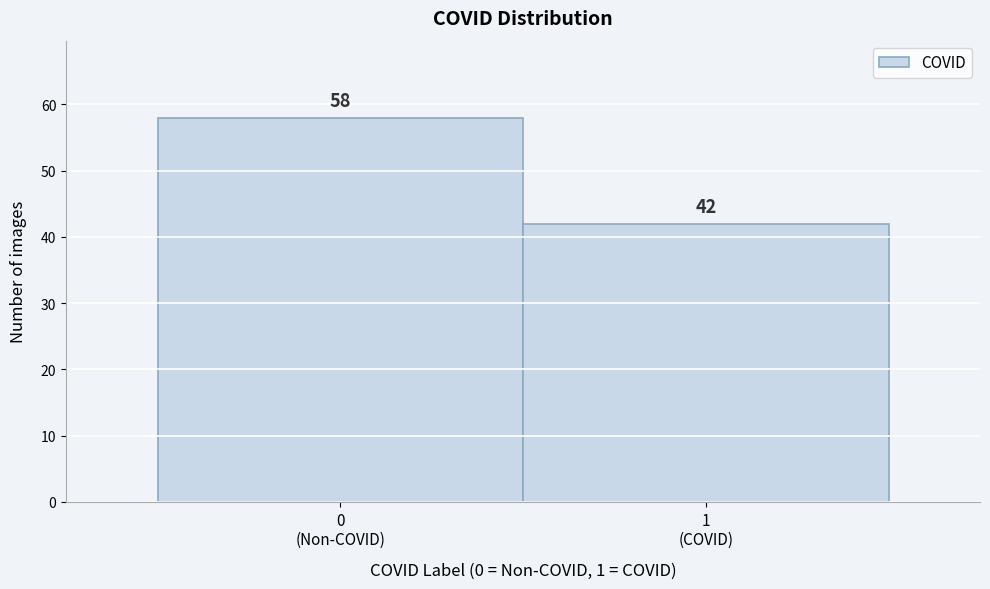

Reading left to right, what are all the values shown in this chart?

58	42